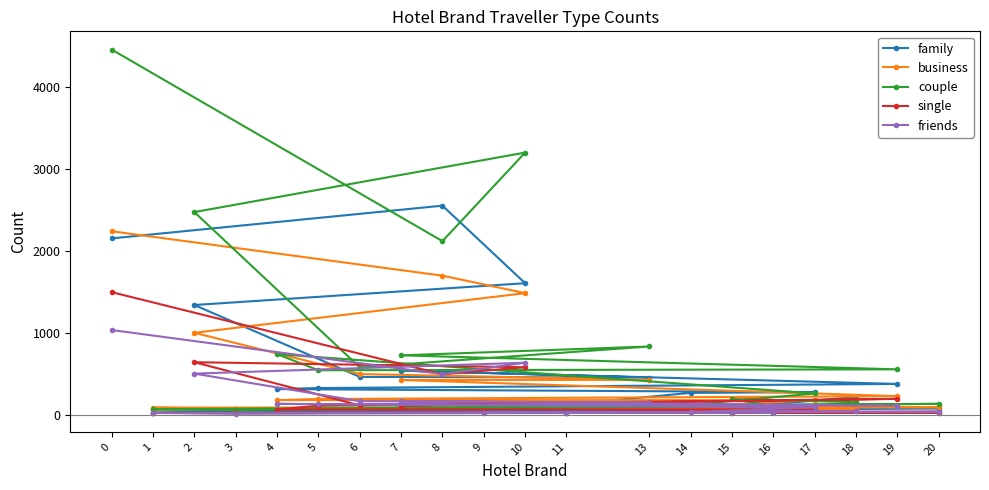

What is the minimum value for couple?

54